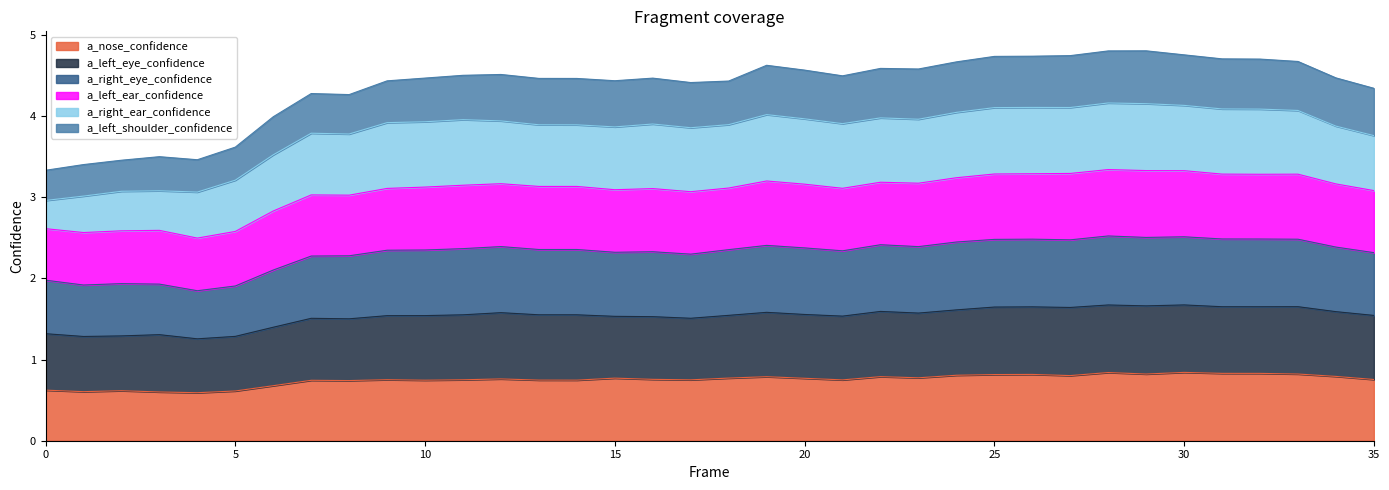

The value of a_nose_confidence at 0 is 0.6. True or false?

True